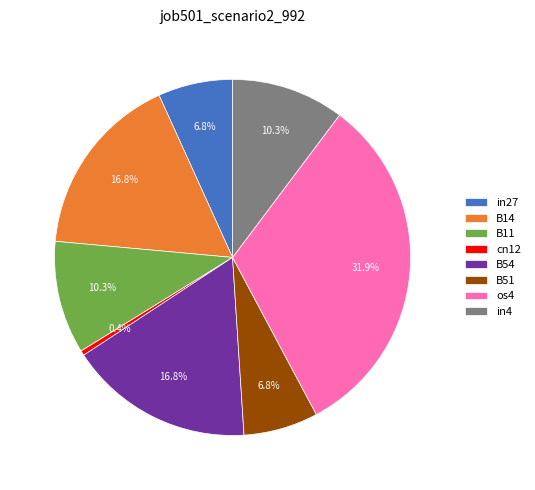

True or false: in27 accounts for 1% of the total.

False